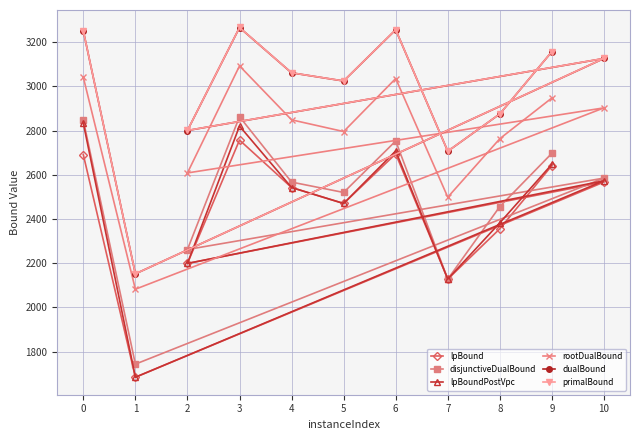

At which label does disjunctiveDualBound reach its minimum?

1